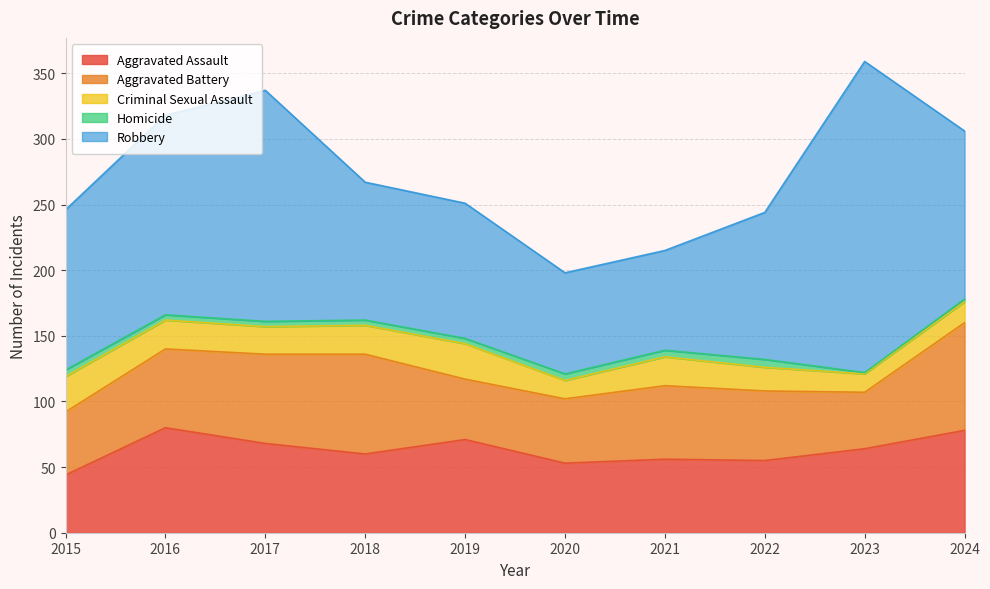

How many interior local peaks does the Homicide series have?

1